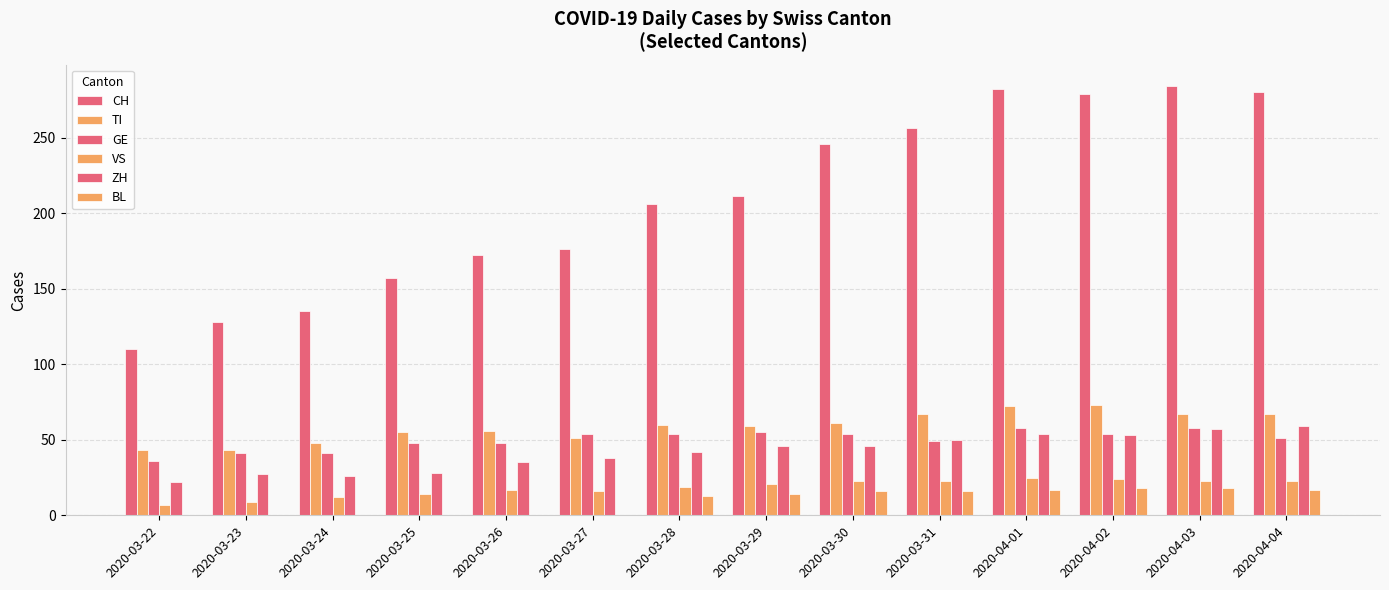

What is the sum of all CH values?

2922